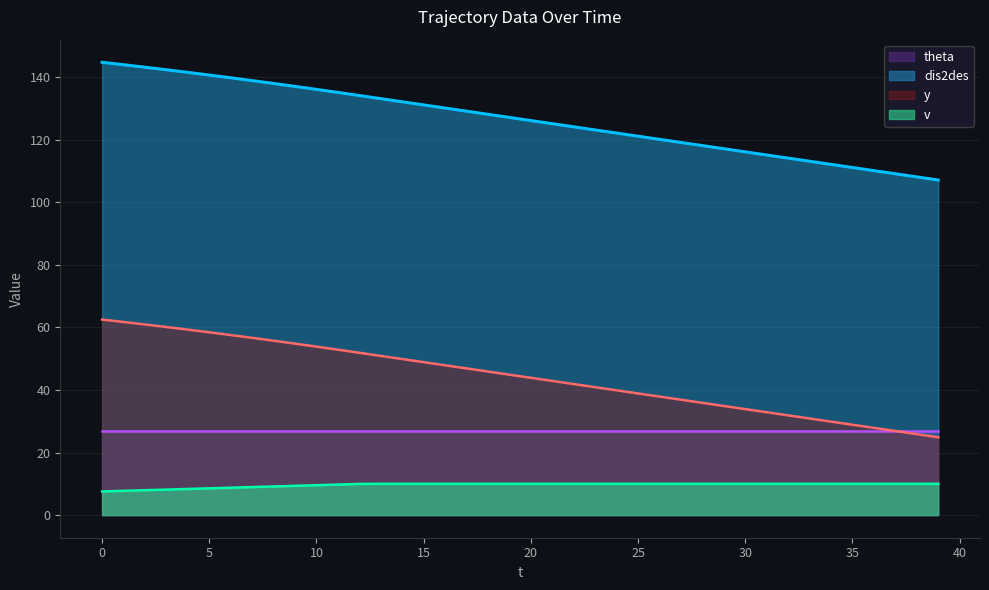

What is the value of the v point at the 31st from the left?

10.0